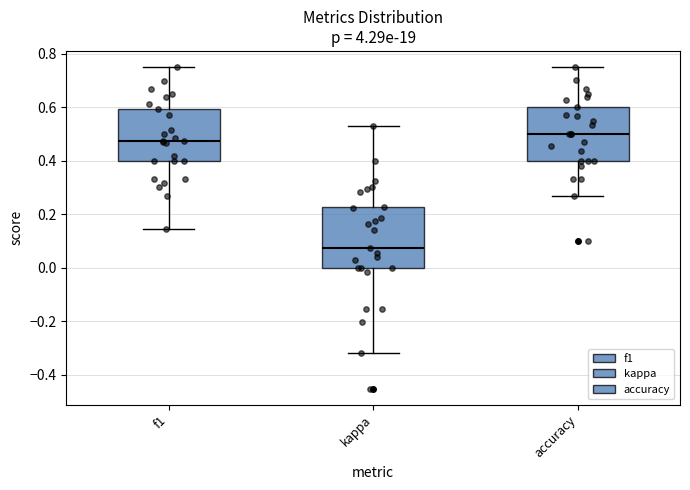

Which box has the highest median line?

accuracy